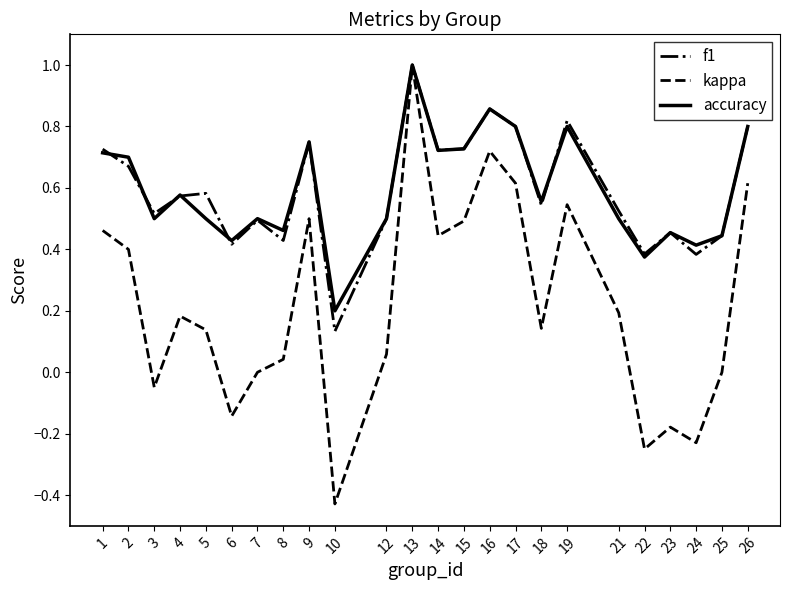

What is the maximum value for kappa?

1.0